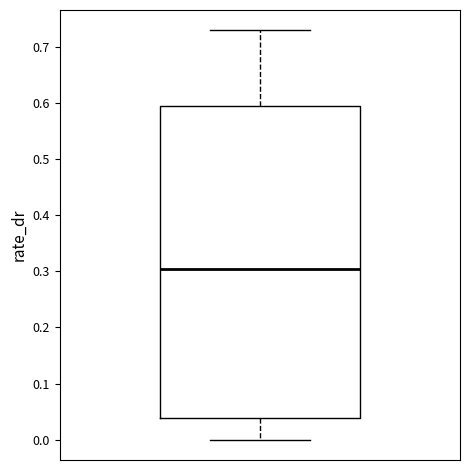

Where does the lower whisker of the box end on the y-axis? The values are not printed on the chart, so give them approximately, as read against the axis.

0.00